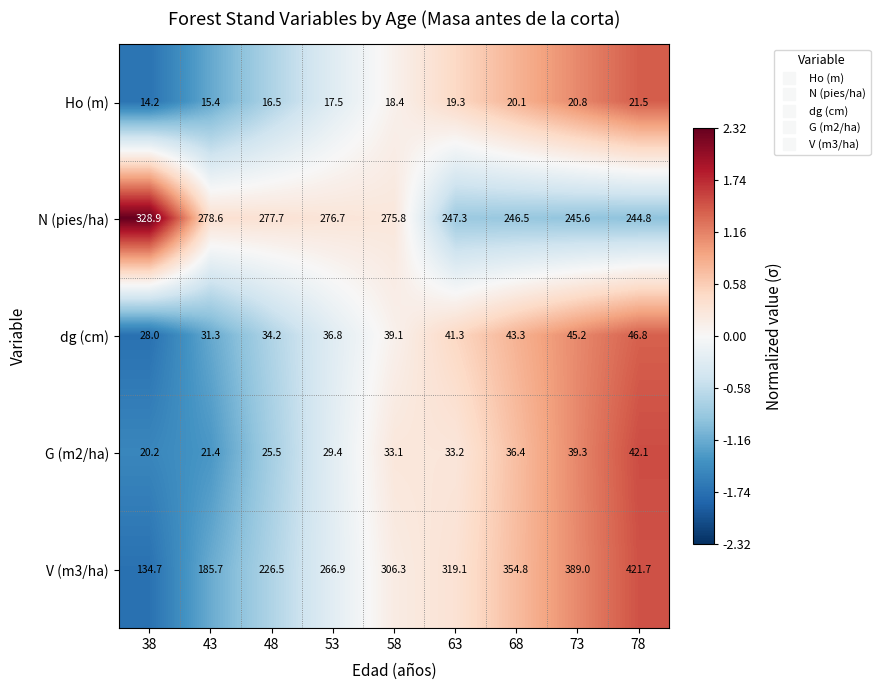

Rank the series by their maximum value, from highest to lowest.

V (m3/ha), N (pies/ha), dg (cm), G (m2/ha), Ho (m)